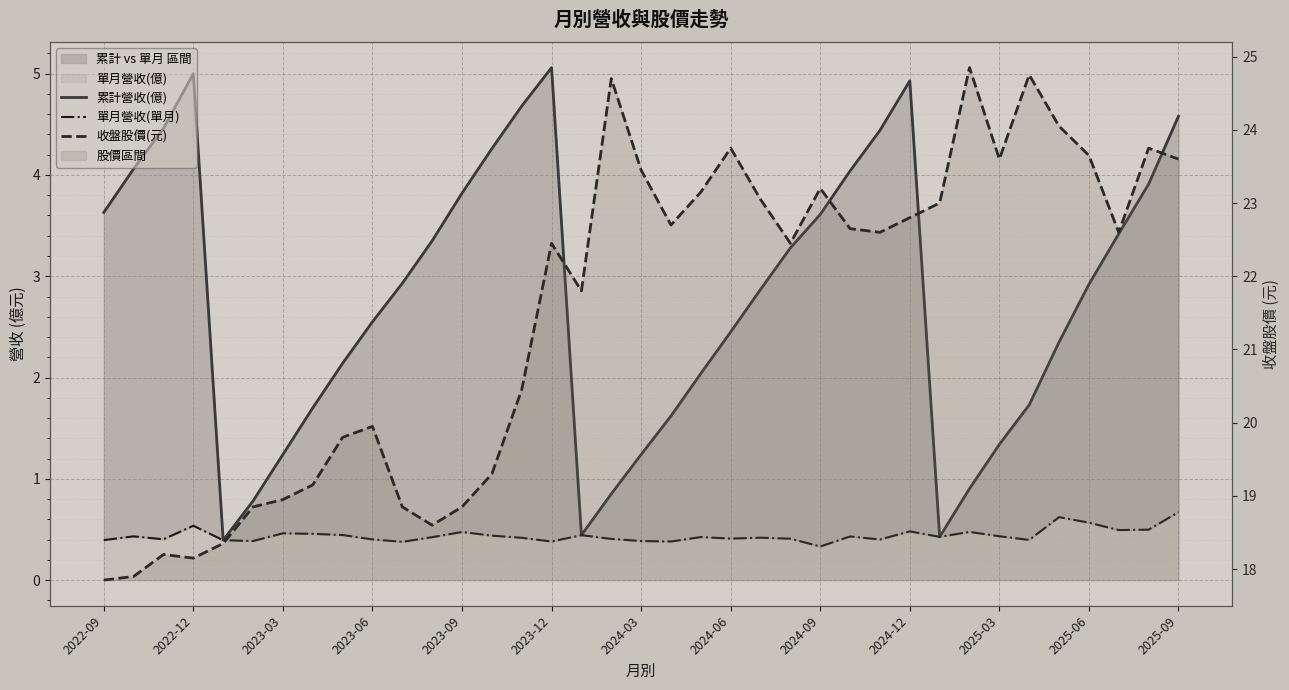

True or false: 單月營收(單月) and 累計營收(億) cross at least once.

False